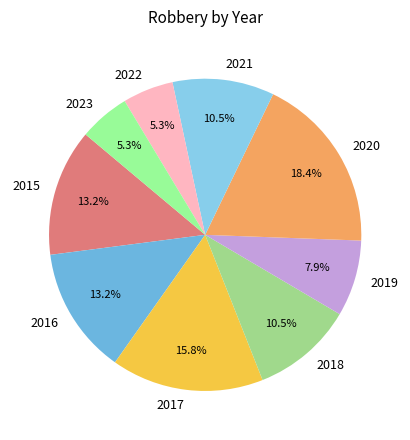

Is there a majority slice in this chart?

No